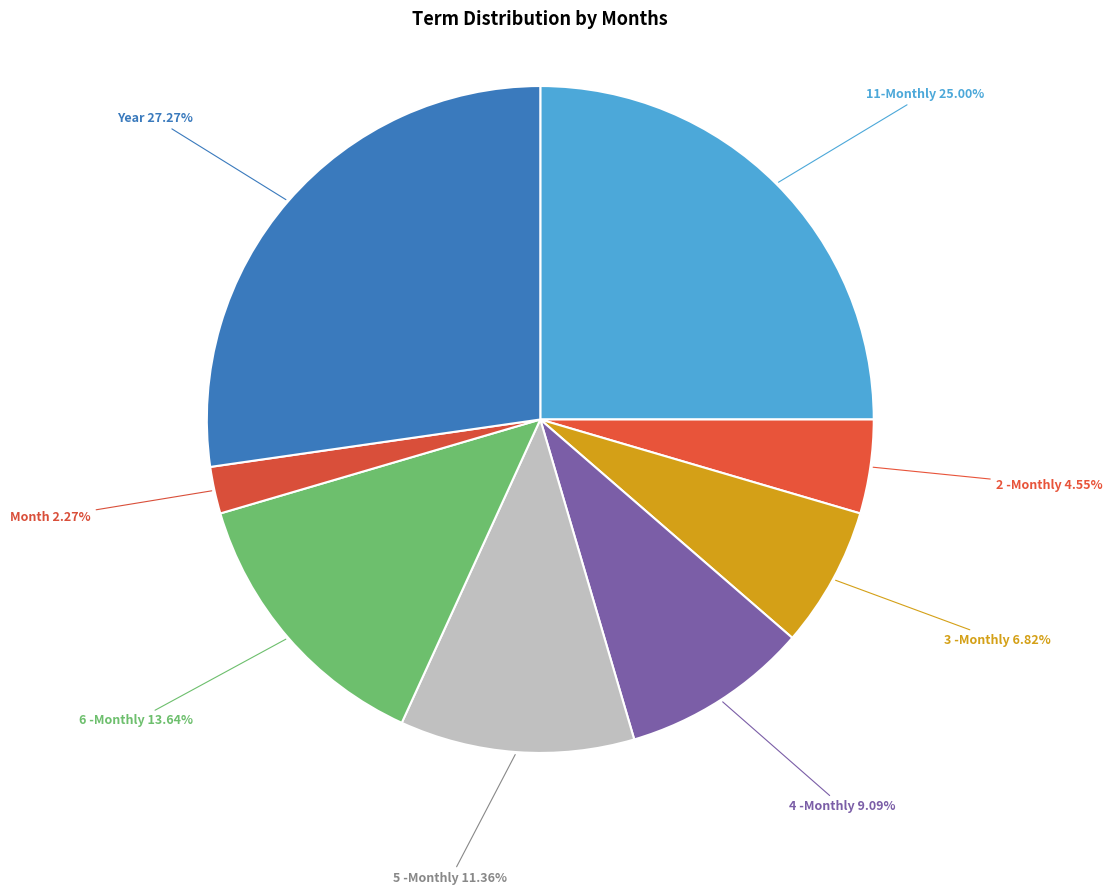

Rank the categories by value from lowest to highest.

Month, 2 -Monthly, 3 -Monthly, 4 -Monthly, 5 -Monthly, 6 -Monthly, 11-Monthly, Year